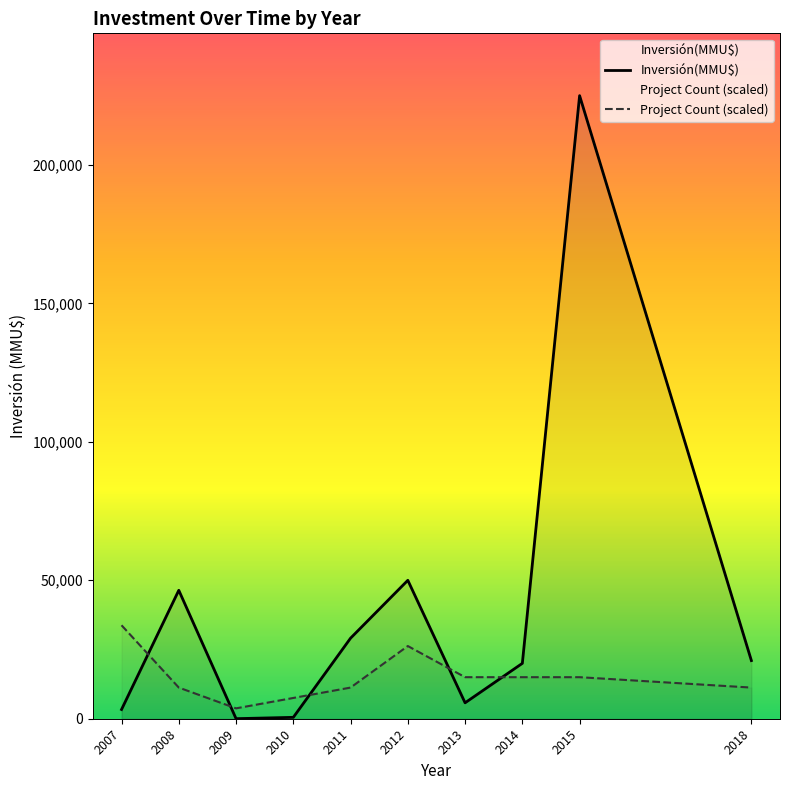

Reading left to right, what are all the values shown in this chart?

Inversión(MMU$): 2007=3335	2008=46381	2009=22	2010=500	2011=29092	2012=49988	2013=5750	2014=20000	2015=225000	2018=21000
Project Count (scaled): 2007=33750	2008=11250	2009=3750	2010=7500	2011=11250	2012=26250	2013=15000	2014=15000	2015=15000	2018=11250